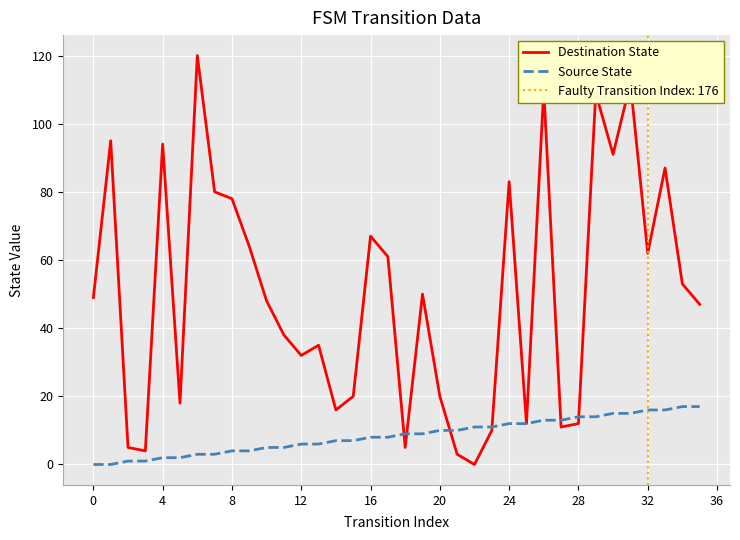

Is this an area chart (filled region under the line)?

No